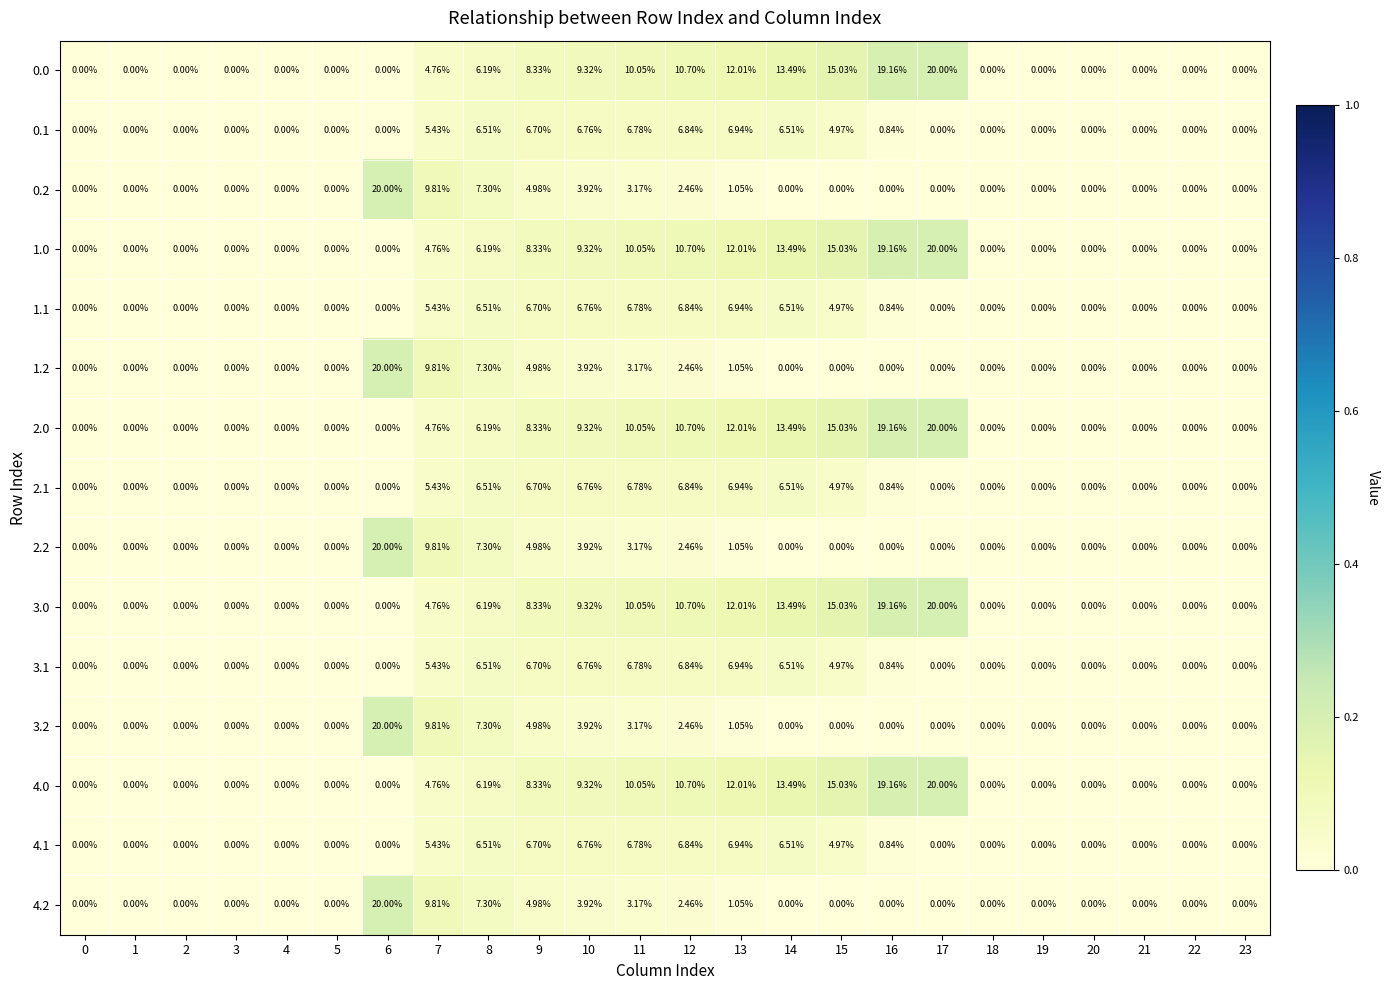

At which category is the sum across all series the highest?

9